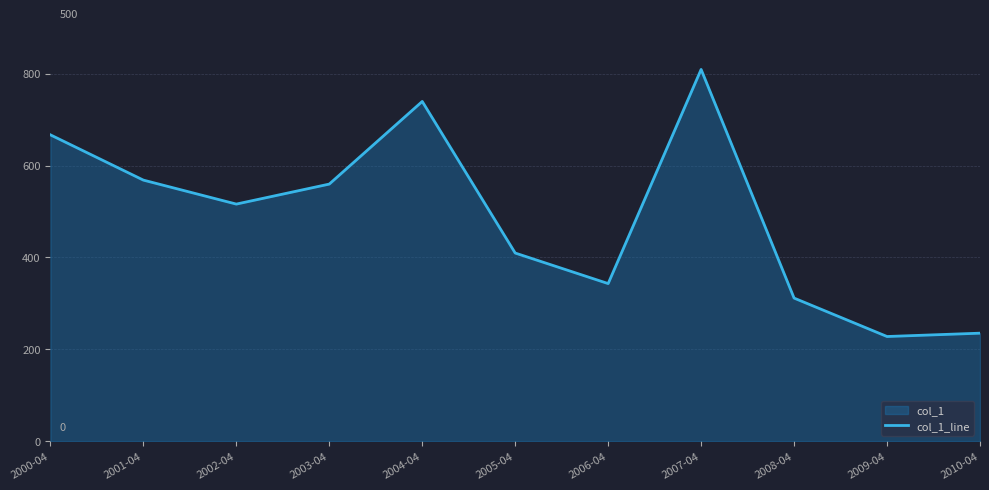

Between 2007-04 and 2000-04, which is larger?

2007-04